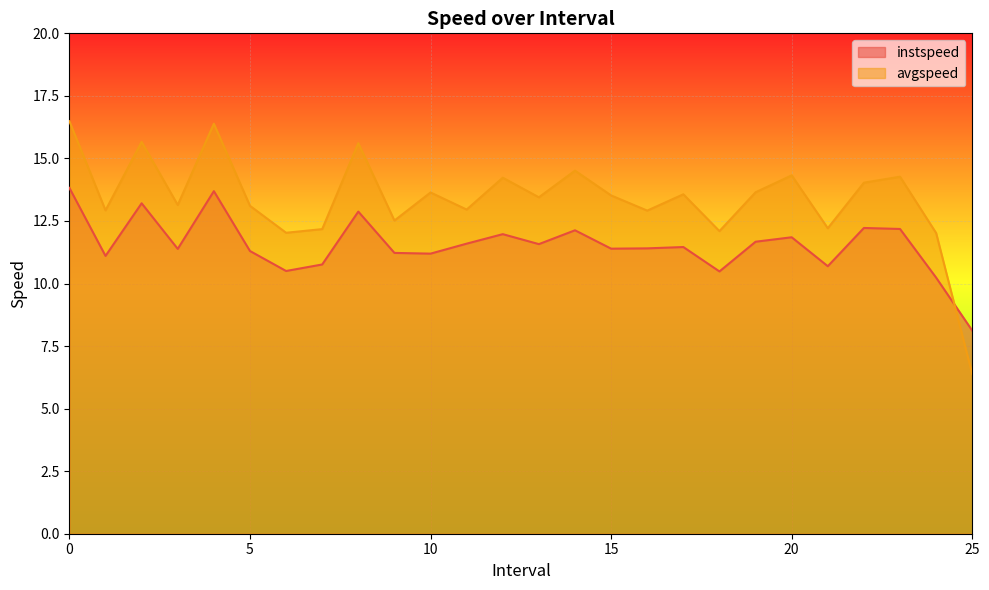

What is the smallest value displayed?

6.4